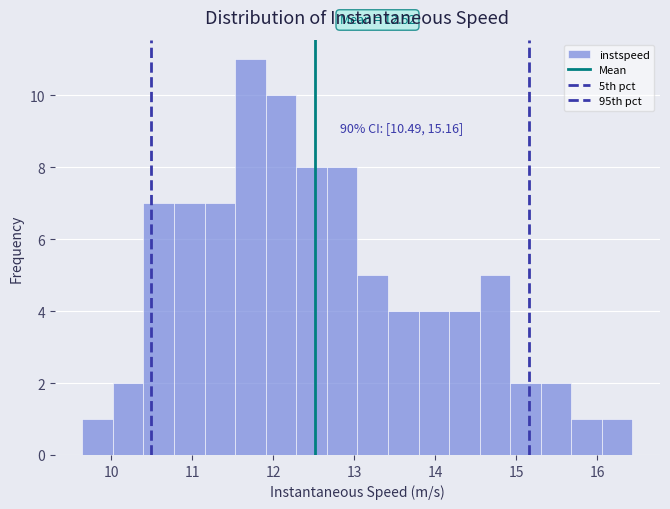

Read against the x-axis, roughly where is the centre of the tallest bar?

11.7